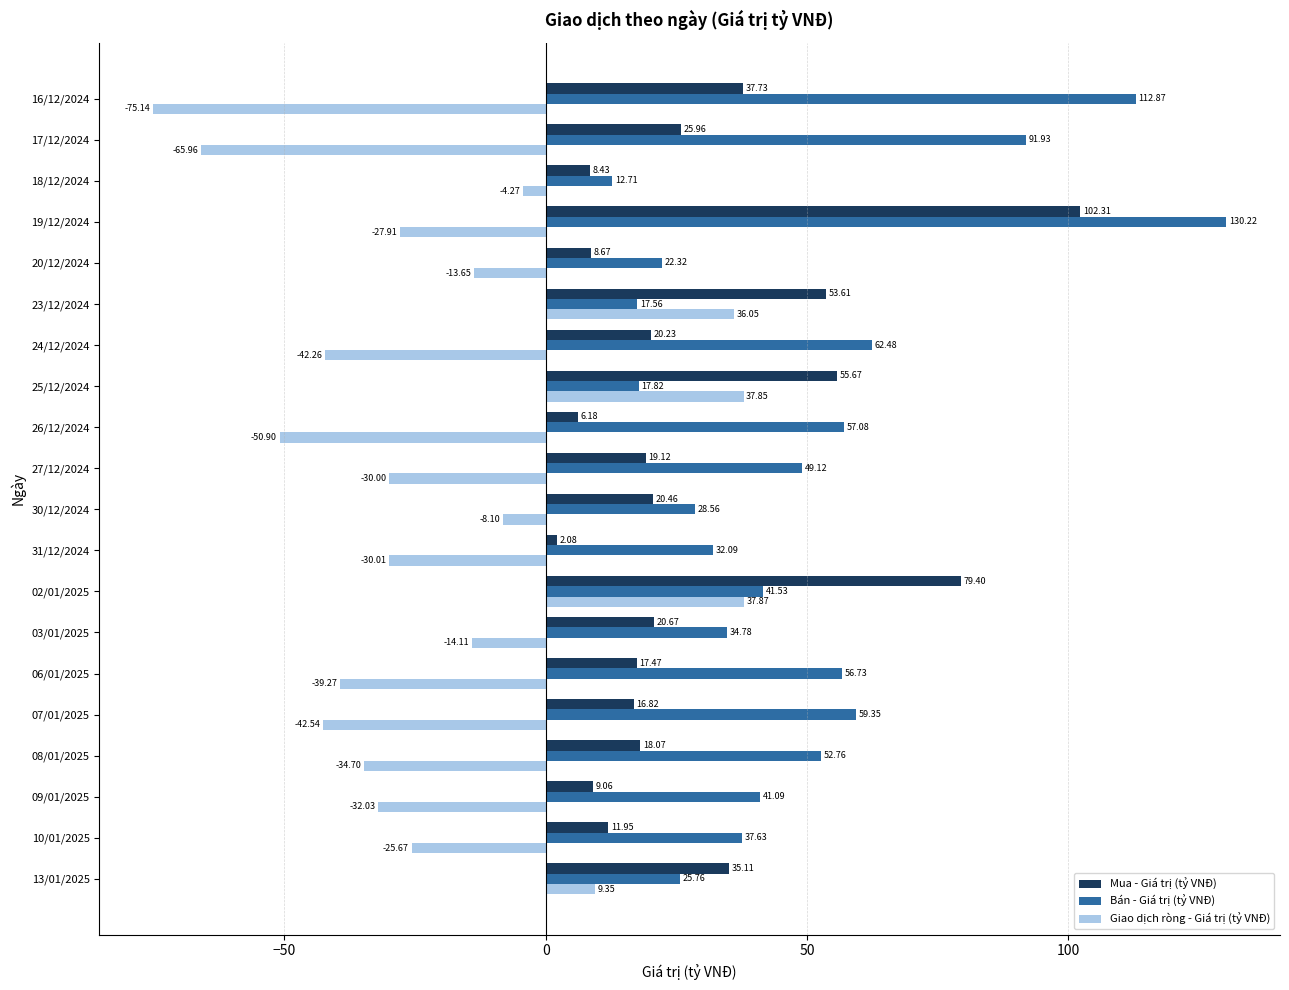

What is the sum of all Bán - Giá trị (tỷ VNĐ) values?

984.4